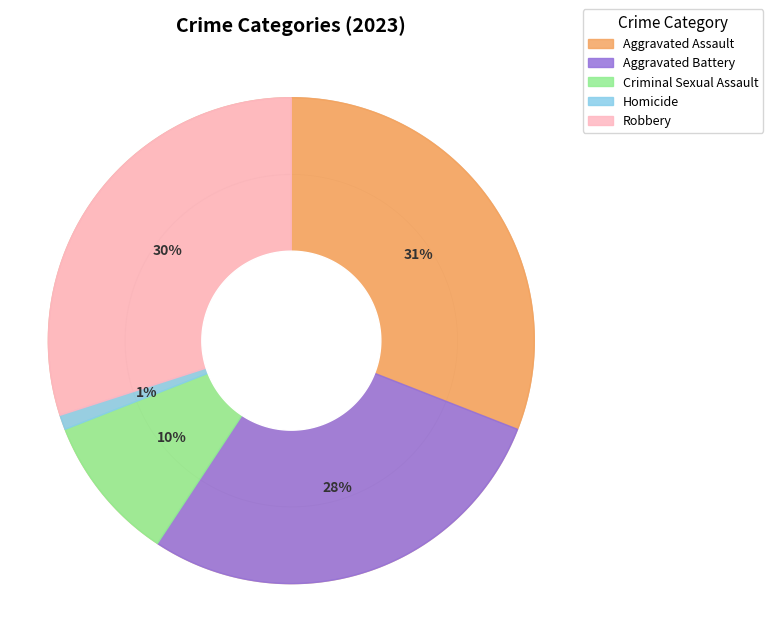

How many slices are in this pie chart?

5